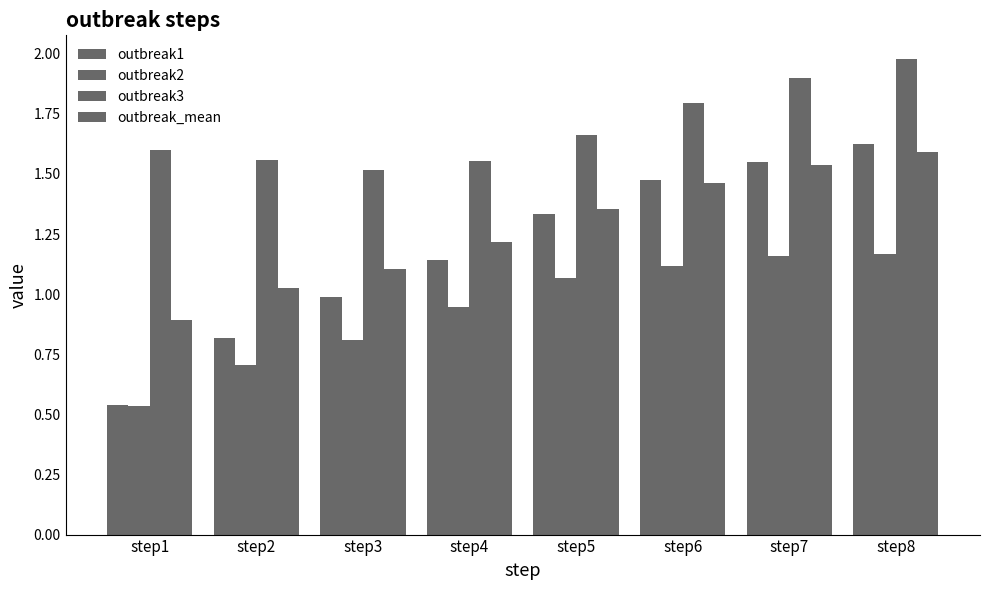

What is the value of the outbreak1 bar at the 5th from the left?

1.3